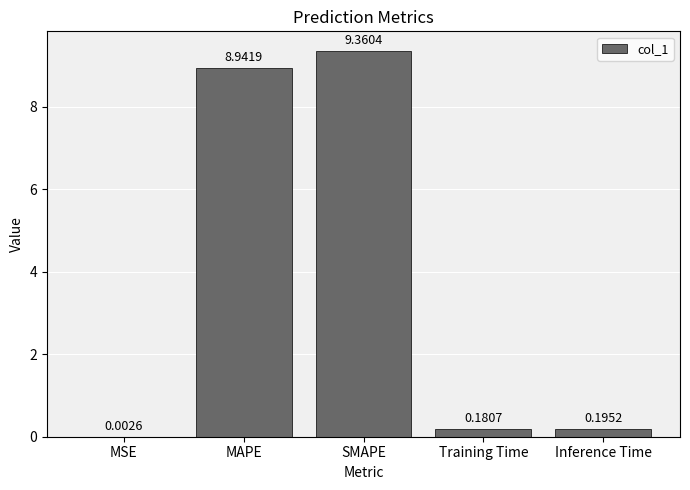

At which label is the value closest to 4?

Inference Time